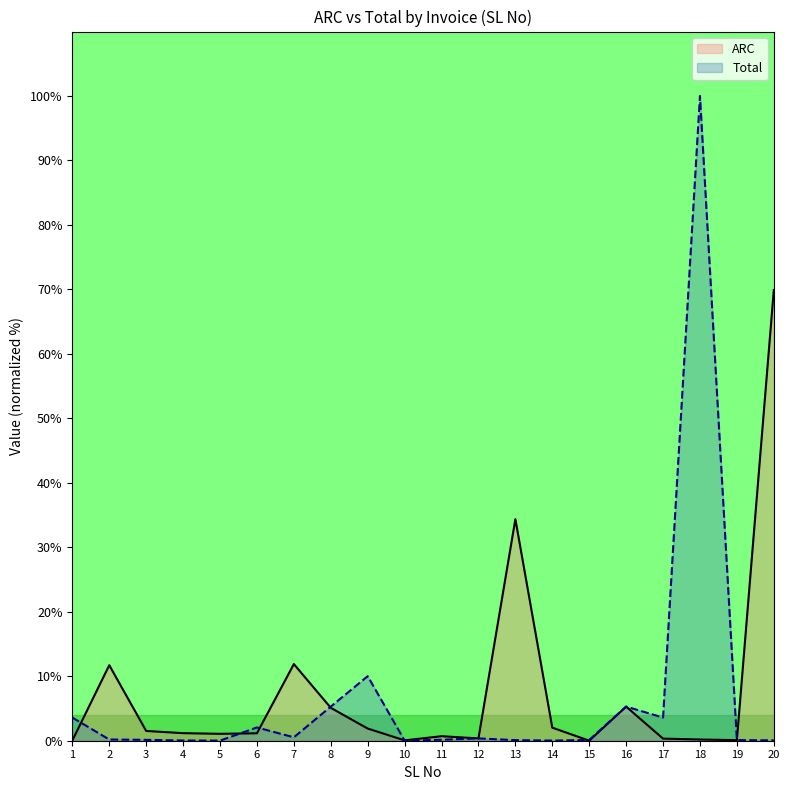

How many times do ARC and Total cross each other?

9